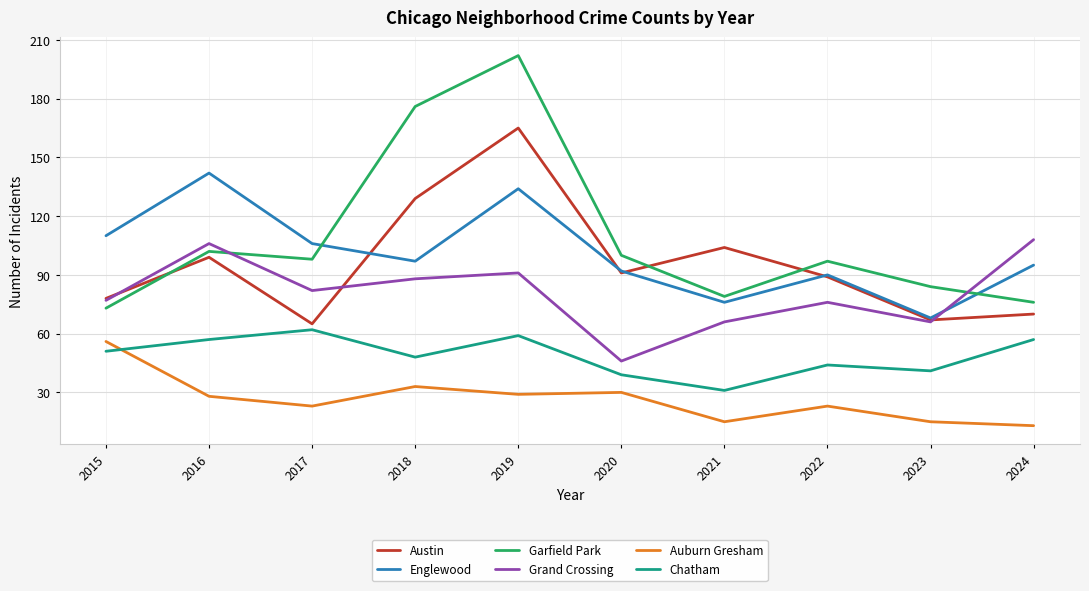

What is the sum of the Chatham values at 2022 and 2017?

106